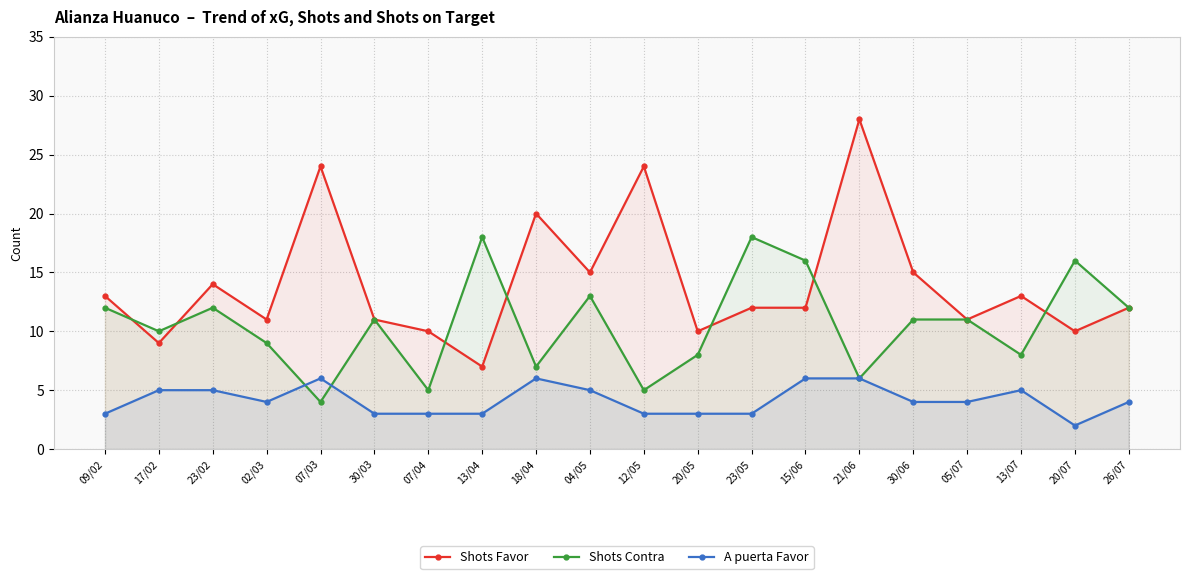

What is the label of the 19th point from the left?

20/07